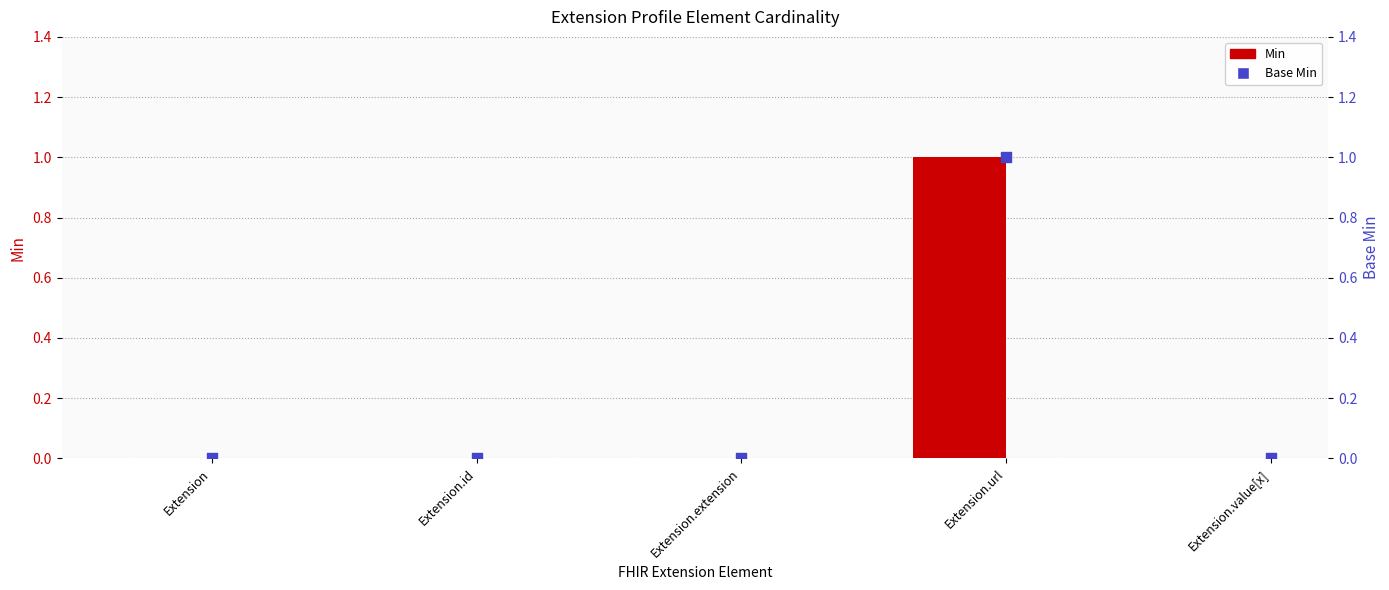

At which category is the sum across all series the highest?

Extension.url